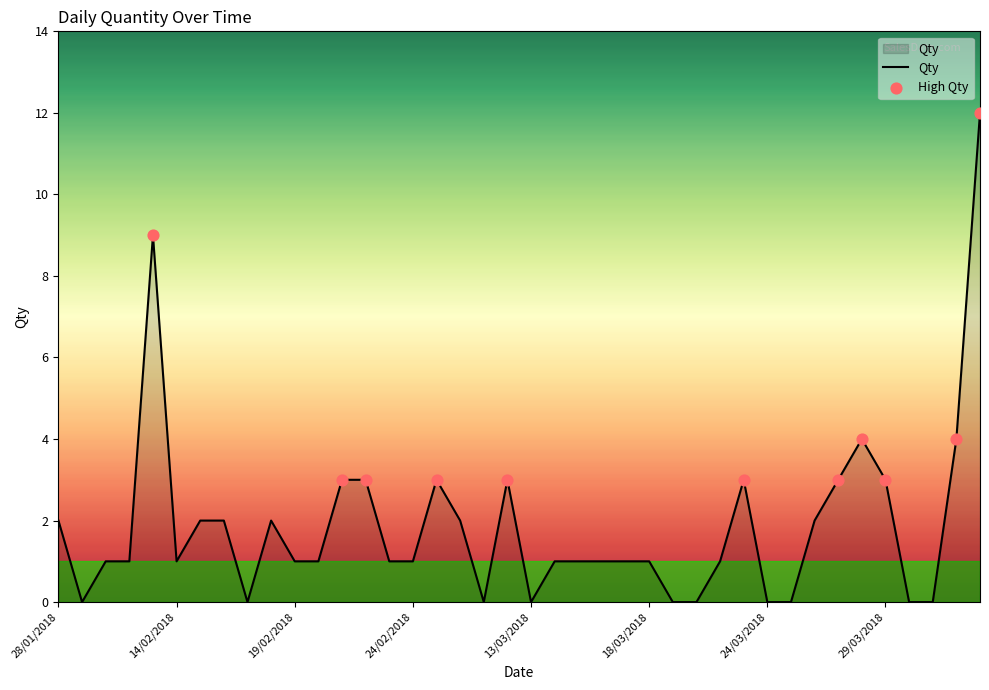

What is the maximum value shown in the chart?

12